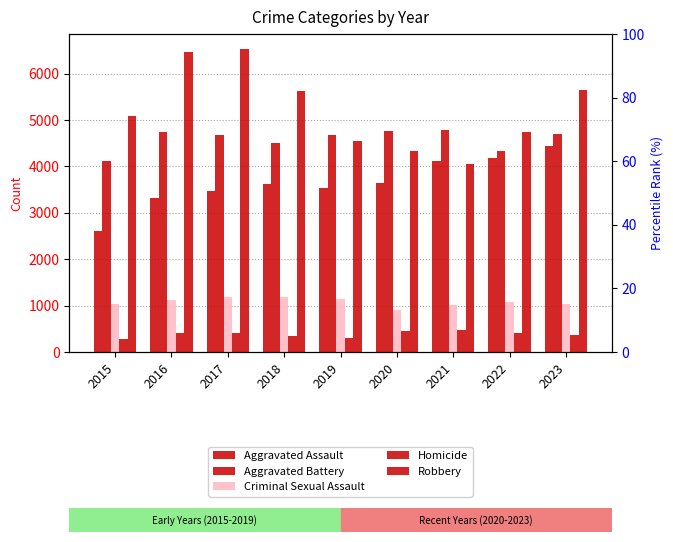

Rank the categories by Aggravated Assault value from highest to lowest.

2023, 2022, 2021, 2020, 2018, 2019, 2017, 2016, 2015